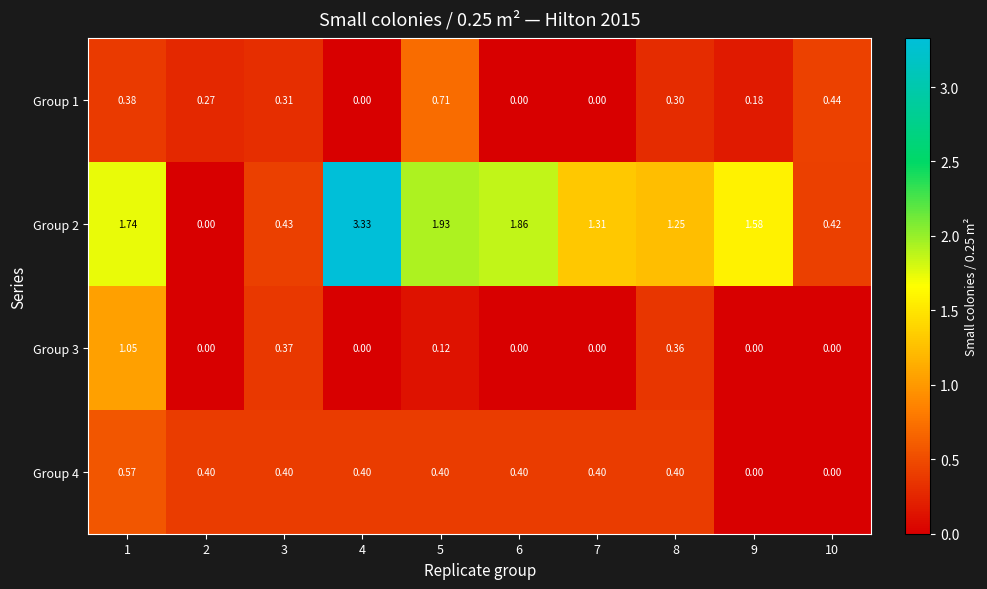

Which series has the largest total across all categories?

Group 2